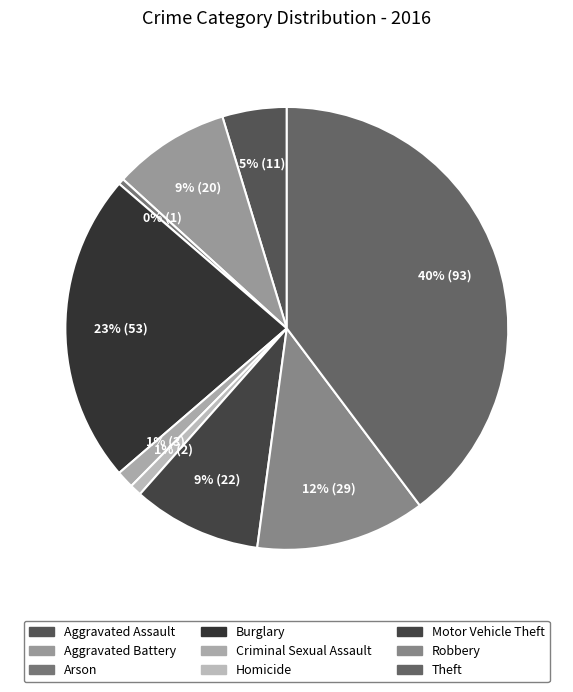

Combined, do Arson and Burglary account for over 50%?

No